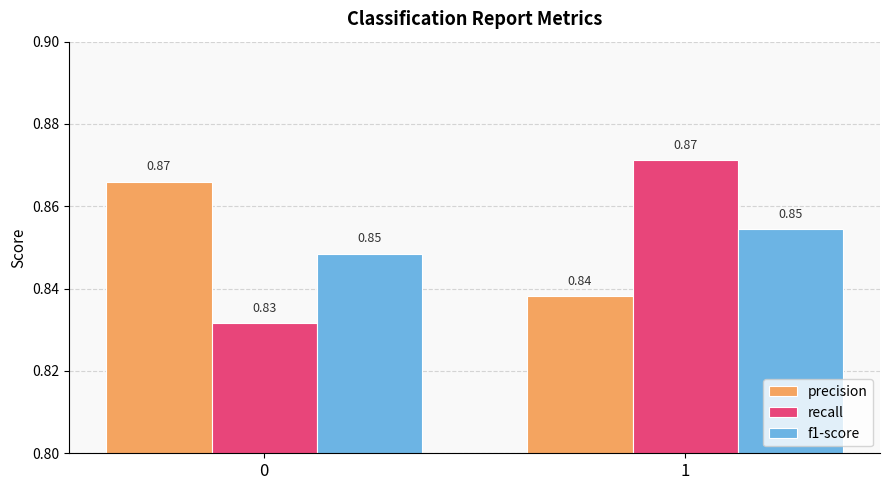

Rank the categories by recall value from highest to lowest.

1, 0